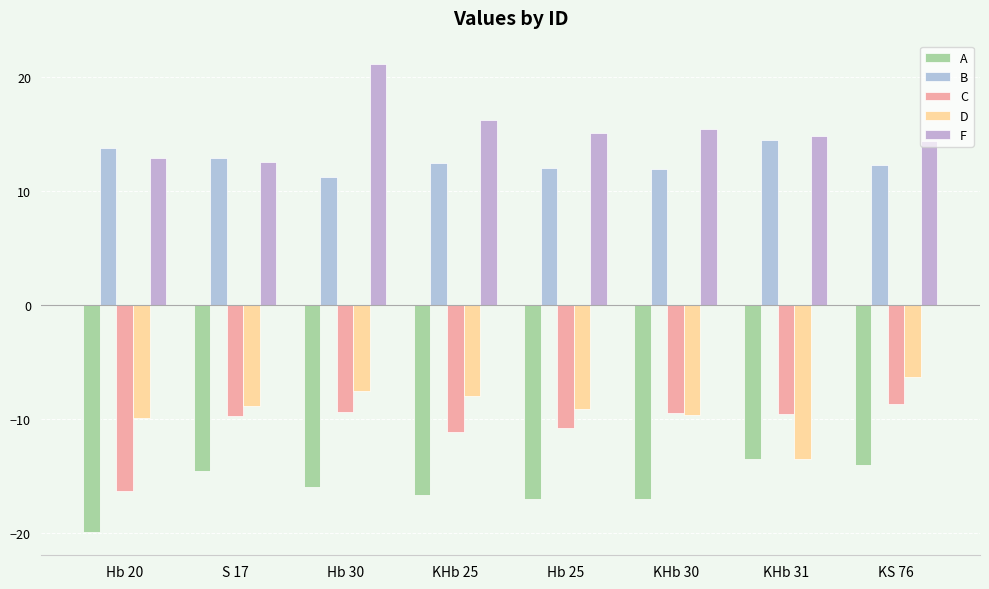

How many groups of bars are there?

8